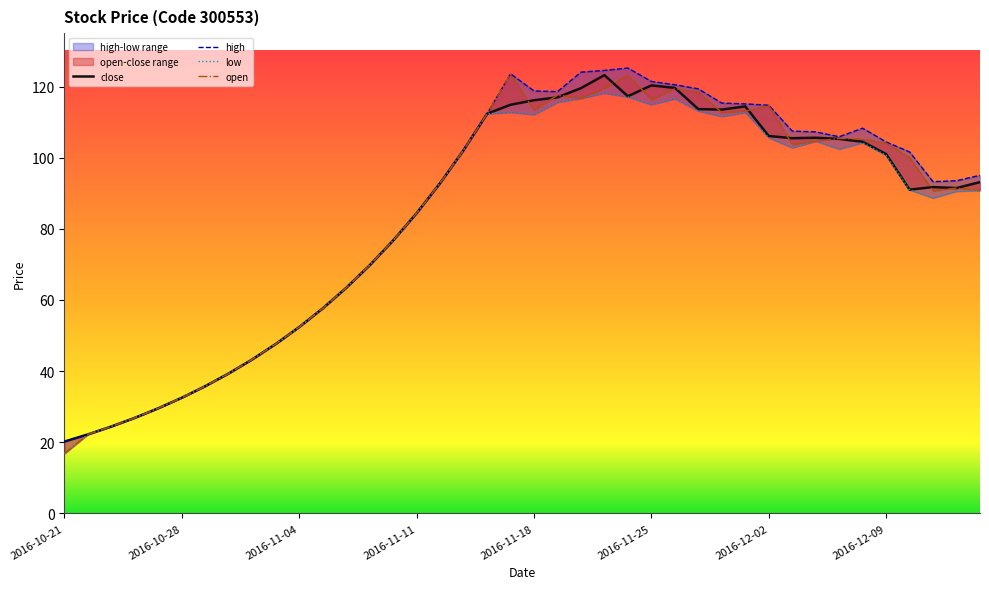

Reading left to right, transcribe all the data shown in this chart.

close: 2016-10-21=20.2	2016-10-24=22.2	2016-10-25=24.4	2016-10-26=26.9	2016-10-27=29.6	2016-10-28=32.5	2016-10-31=35.8	2016-11-01=39.4	2016-11-02=43.3	2016-11-03=47.6	2016-11-04=52.4	2016-11-07=57.6	2016-11-08=63.4	2016-11-09=69.8	2016-11-10=76.7	2016-11-11=84.4	2016-11-14=92.8	2016-11-15=102.1	2016-11-16=112.3	2016-11-17=114.9	2016-11-18=116.1	2016-11-21=117.0	2016-11-22=119.5	2016-11-23=123.2	2016-11-24=117.3	2016-11-25=120.3	2016-11-28=119.6	2016-11-29=113.7	2016-11-30=113.5	2016-12-01=114.4	2016-12-02=106.1	2016-12-05=105.5	2016-12-06=105.6	2016-12-07=105.3	2016-12-08=104.5	2016-12-09=101.0	2016-12-12=91.0	2016-12-13=91.7	2016-12-14=91.5	2016-12-15=93.1
high: 2016-10-21=20.2	2016-10-24=22.2	2016-10-25=24.4	2016-10-26=26.9	2016-10-27=29.6	2016-10-28=32.5	2016-10-31=35.8	2016-11-01=39.4	2016-11-02=43.3	2016-11-03=47.6	2016-11-04=52.4	2016-11-07=57.6	2016-11-08=63.4	2016-11-09=69.8	2016-11-10=76.7	2016-11-11=84.4	2016-11-14=92.8	2016-11-15=102.1	2016-11-16=112.3	2016-11-17=123.6	2016-11-18=118.8	2016-11-21=118.6	2016-11-22=124.0	2016-11-23=124.5	2016-11-24=125.2	2016-11-25=121.4	2016-11-28=120.5	2016-11-29=119.3	2016-11-30=115.3	2016-12-01=115.1	2016-12-02=114.7	2016-12-05=107.5	2016-12-06=107.3	2016-12-07=105.9	2016-12-08=108.3	2016-12-09=104.4	2016-12-12=101.6	2016-12-13=93.3	2016-12-14=93.5	2016-12-15=95.0
low: 2016-10-21=16.8	2016-10-24=22.2	2016-10-25=24.4	2016-10-26=26.9	2016-10-27=29.6	2016-10-28=32.5	2016-10-31=35.8	2016-11-01=39.4	2016-11-02=43.3	2016-11-03=47.6	2016-11-04=52.4	2016-11-07=57.6	2016-11-08=63.4	2016-11-09=69.8	2016-11-10=76.7	2016-11-11=84.4	2016-11-14=92.8	2016-11-15=102.1	2016-11-16=112.3	2016-11-17=112.8	2016-11-18=112.1	2016-11-21=115.6	2016-11-22=116.7	2016-11-23=118.2	2016-11-24=117.1	2016-11-25=114.9	2016-11-28=116.6	2016-11-29=113.1	2016-11-30=111.6	2016-12-01=112.7	2016-12-02=105.6	2016-12-05=102.8	2016-12-06=104.6	2016-12-07=102.4	2016-12-08=104.2	2016-12-09=100.7	2016-12-12=90.9	2016-12-13=88.7	2016-12-14=90.6	2016-12-15=90.8
open: 2016-10-21=16.8	2016-10-24=22.2	2016-10-25=24.4	2016-10-26=26.9	2016-10-27=29.6	2016-10-28=32.5	2016-10-31=35.8	2016-11-01=39.4	2016-11-02=43.3	2016-11-03=47.6	2016-11-04=52.4	2016-11-07=57.6	2016-11-08=63.4	2016-11-09=69.8	2016-11-10=76.7	2016-11-11=84.4	2016-11-14=92.8	2016-11-15=102.1	2016-11-16=112.3	2016-11-17=123.6	2016-11-18=113.4	2016-11-21=117.6	2016-11-22=116.7	2016-11-23=119.6	2016-11-24=123.2	2016-11-25=116.4	2016-11-28=119.4	2016-11-29=118.5	2016-11-30=112.7	2016-12-01=113.1	2016-12-02=114.7	2016-12-05=103.7	2016-12-06=104.6	2016-12-07=105.4	2016-12-08=105.2	2016-12-09=104.1	2016-12-12=100.0	2016-12-13=90.7	2016-12-14=91.5	2016-12-15=90.8